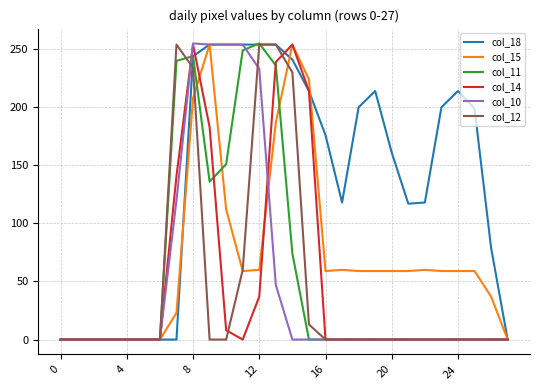

What are all the series names shown in the legend?

col_18, col_15, col_11, col_14, col_10, col_12